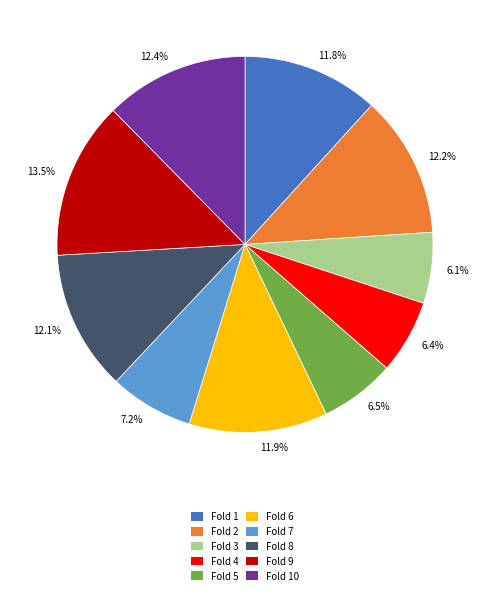

Does 12.2% account for over 50% of the chart?

No